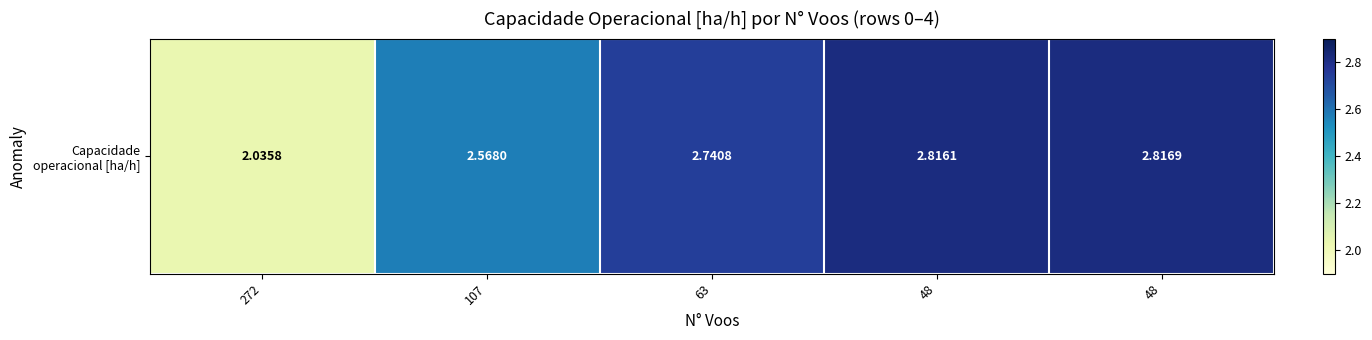

Approximately how many times larger is the value at 48 compared to 272?

1.4